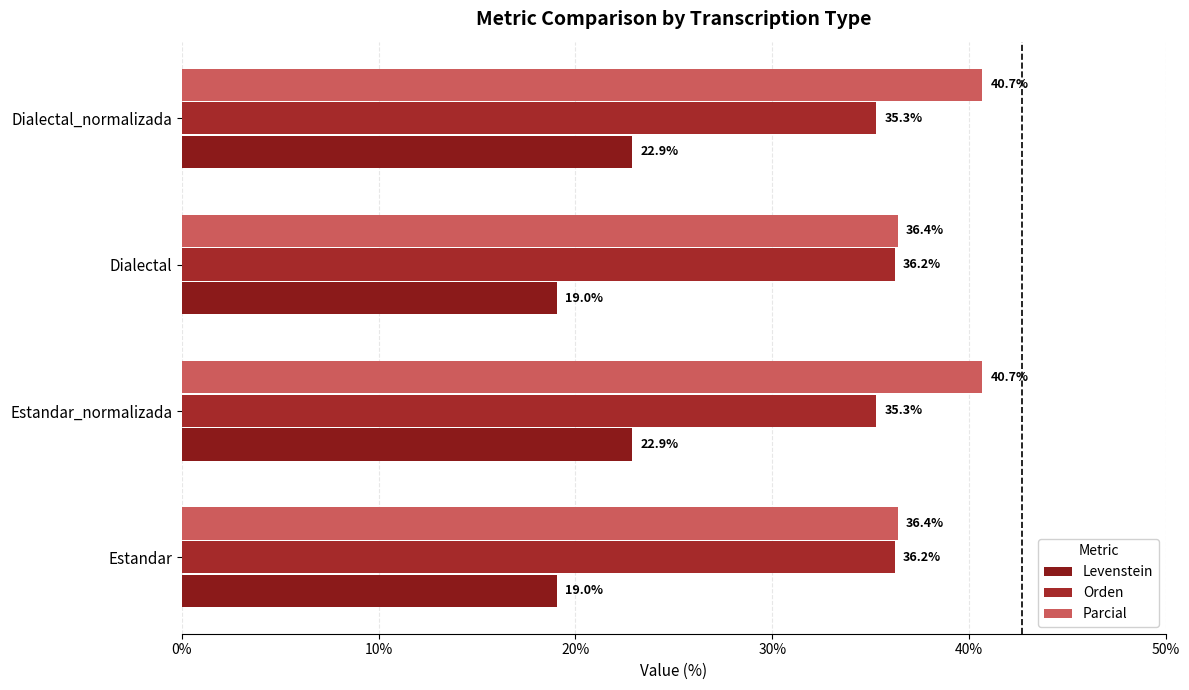

How many values in the Orden series exceed 36?

2